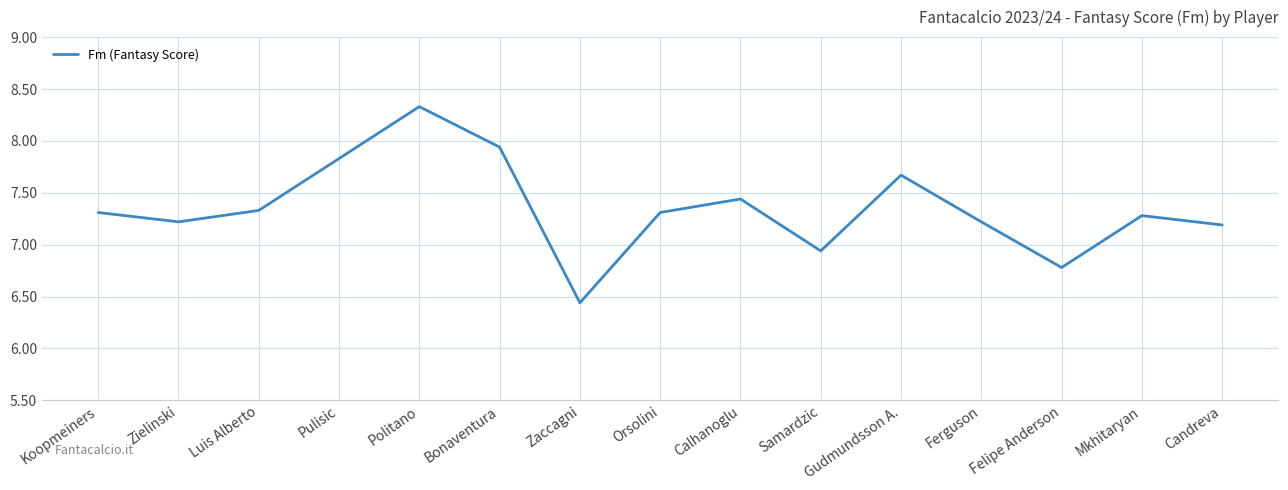

What position from the left is Orsolini?

8